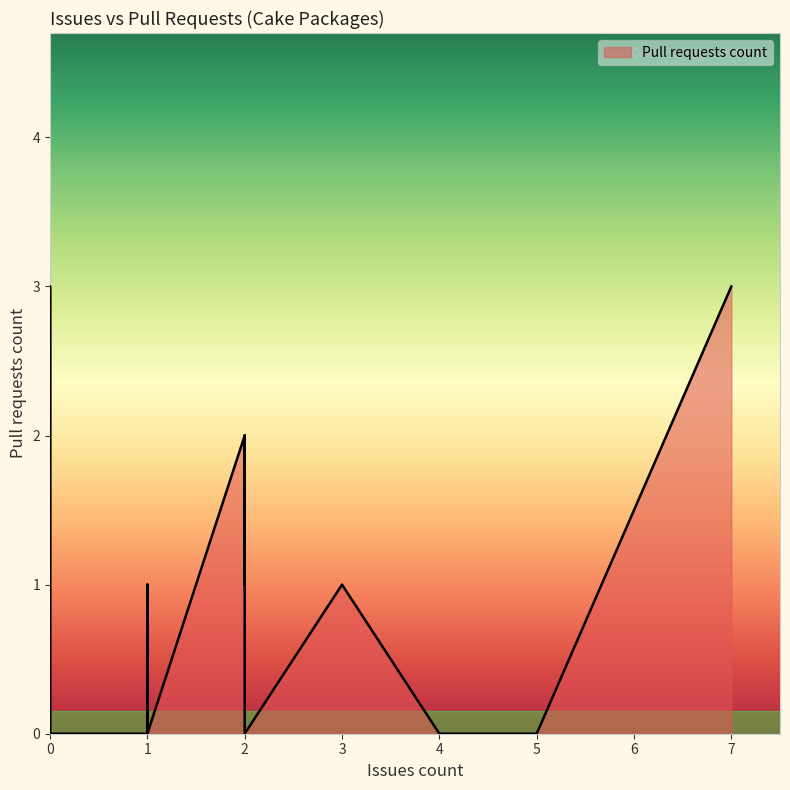

True or false: the data shows 1 at 1.

True